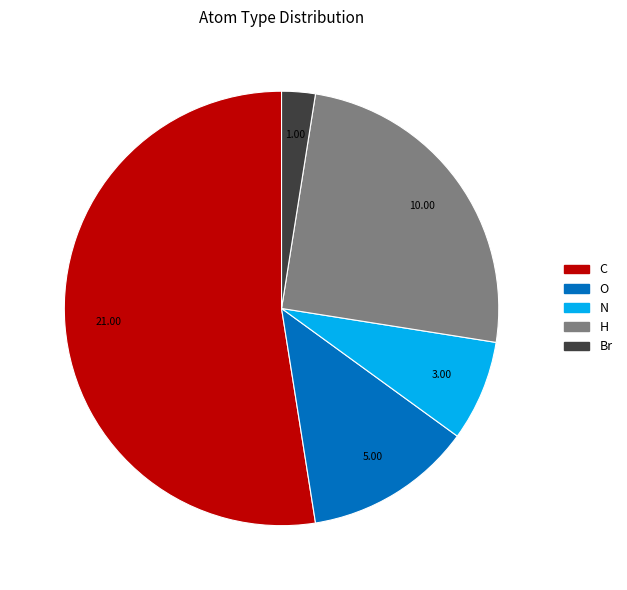

Which slice is the largest?

C